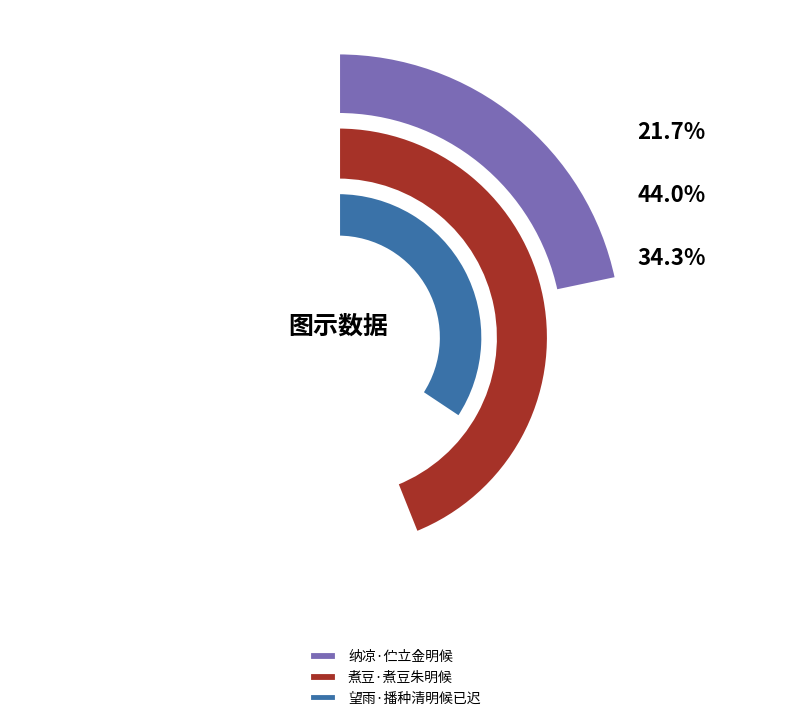

Does 望雨·播种清明候已迟 represent more than half of the total?

No